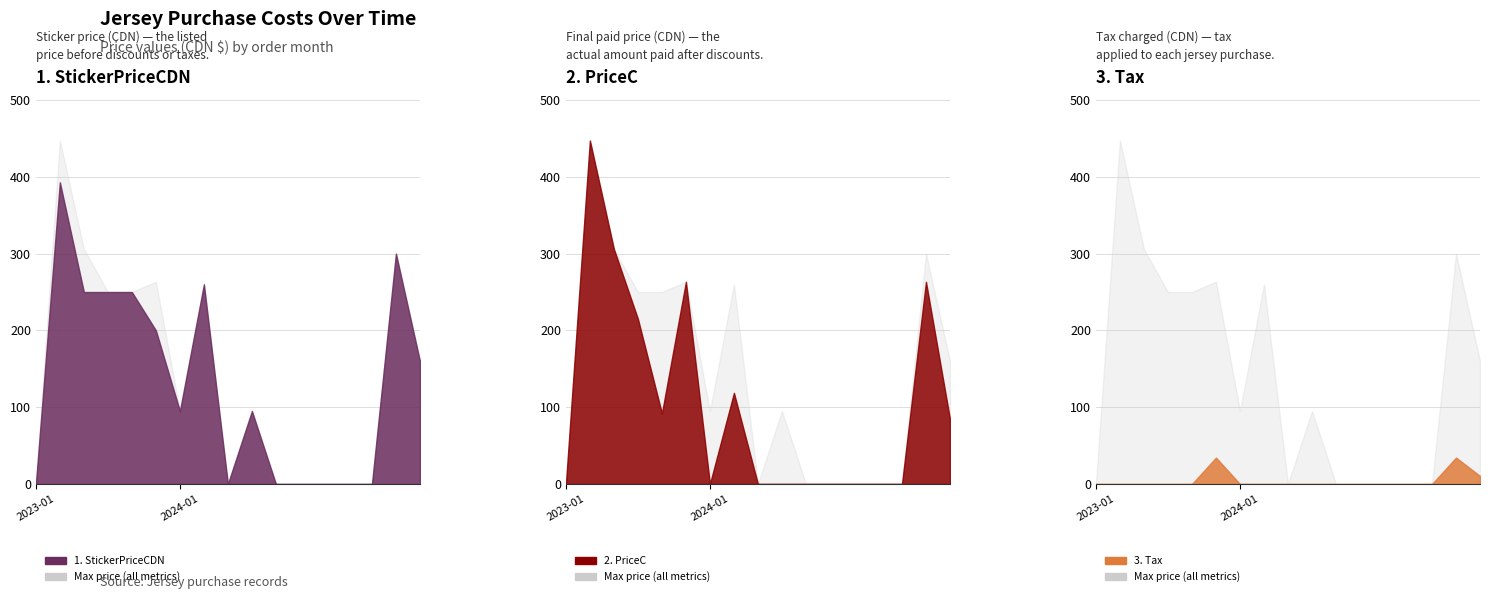

At which label does Tax reach its peak?

2023-12